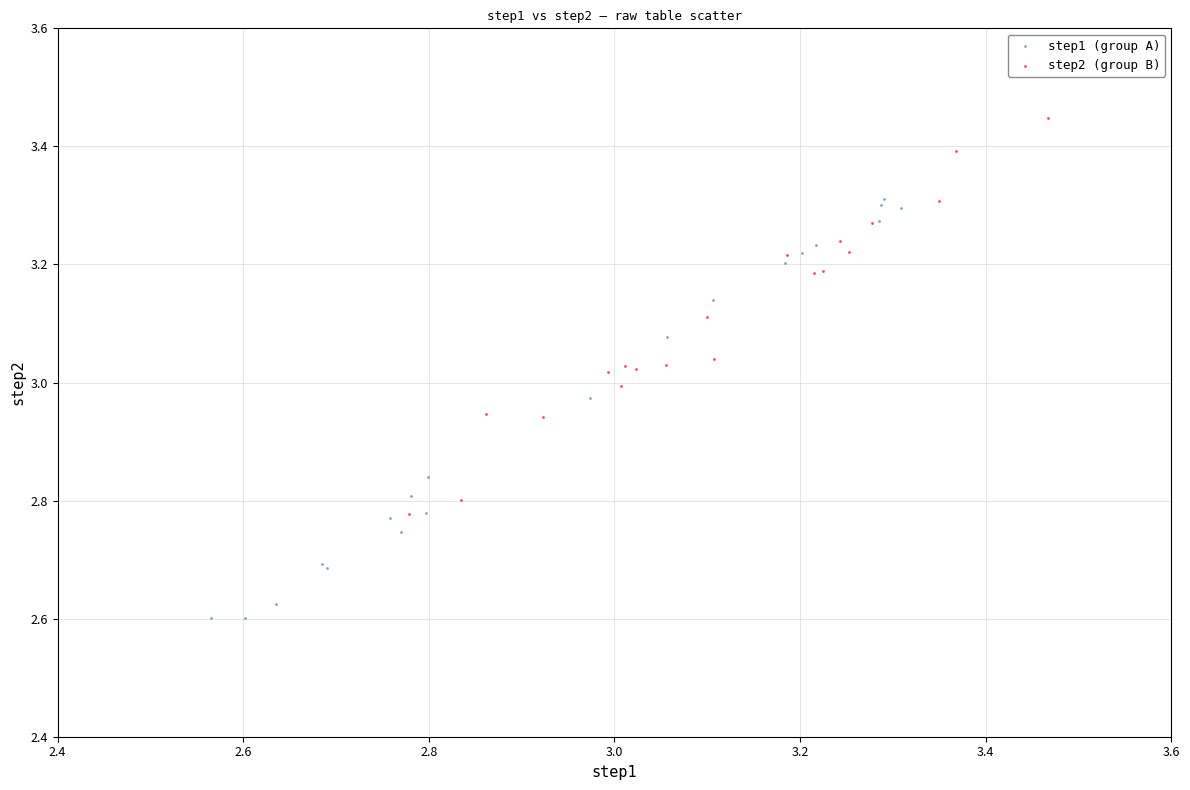

Which series contains the highest Y value?

step2 (group B)